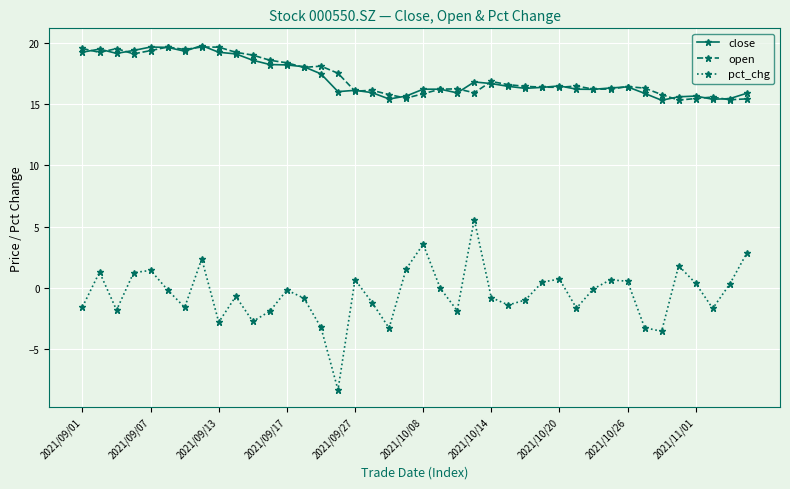

True or false: open and pct_chg intersect in this chart.

False